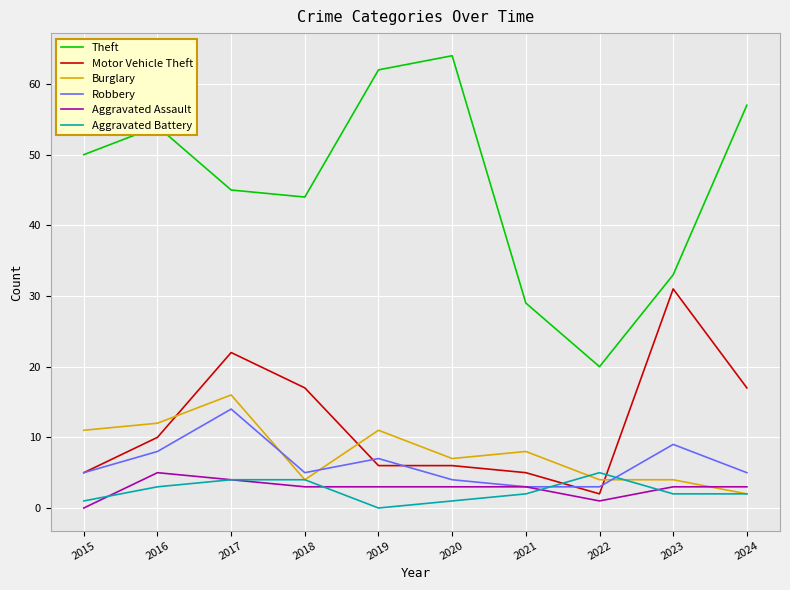

At which category is the sum across all series the highest?

2017